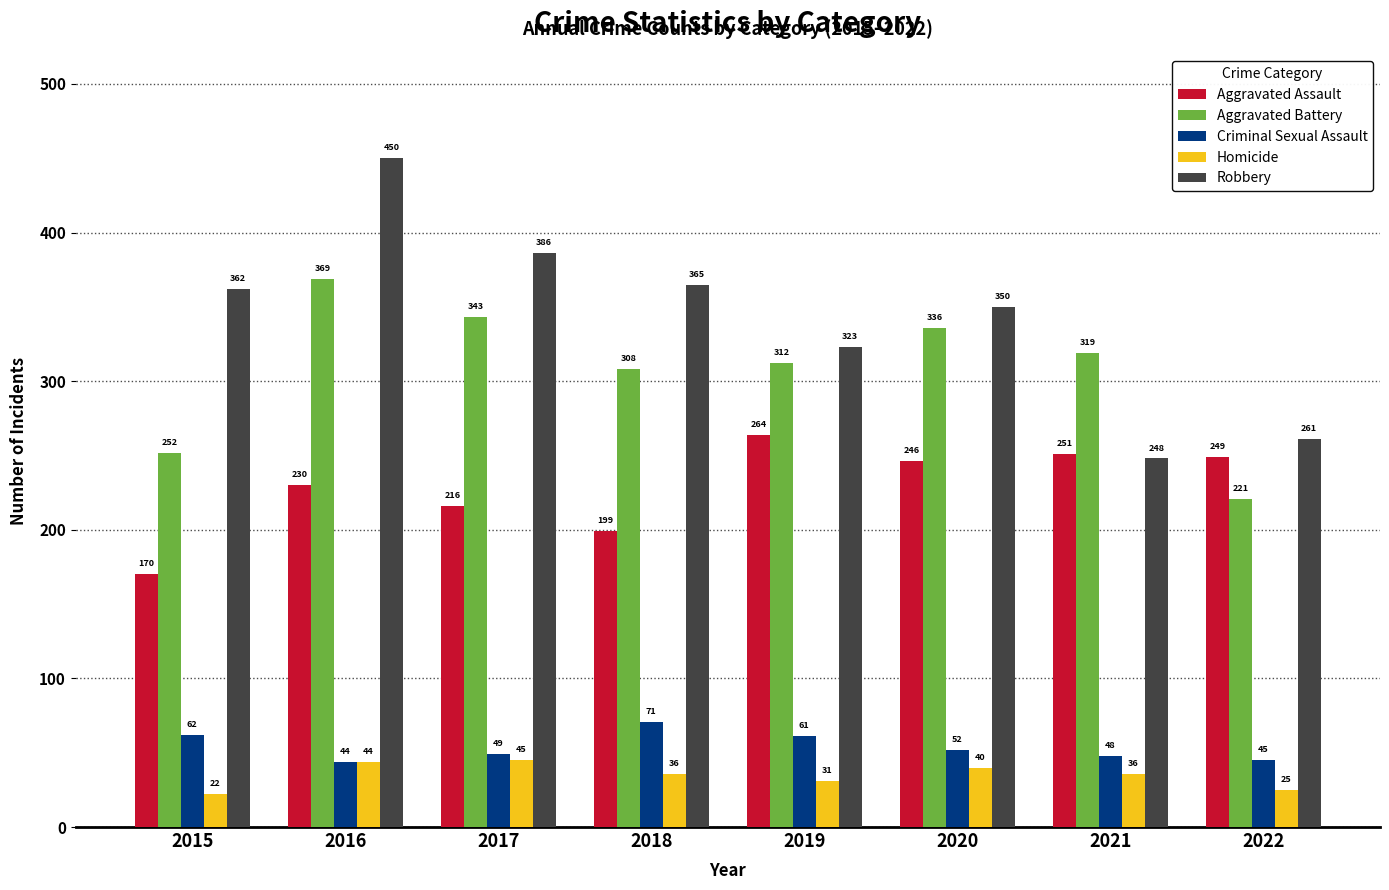

Which series has the largest total across all categories?

Robbery